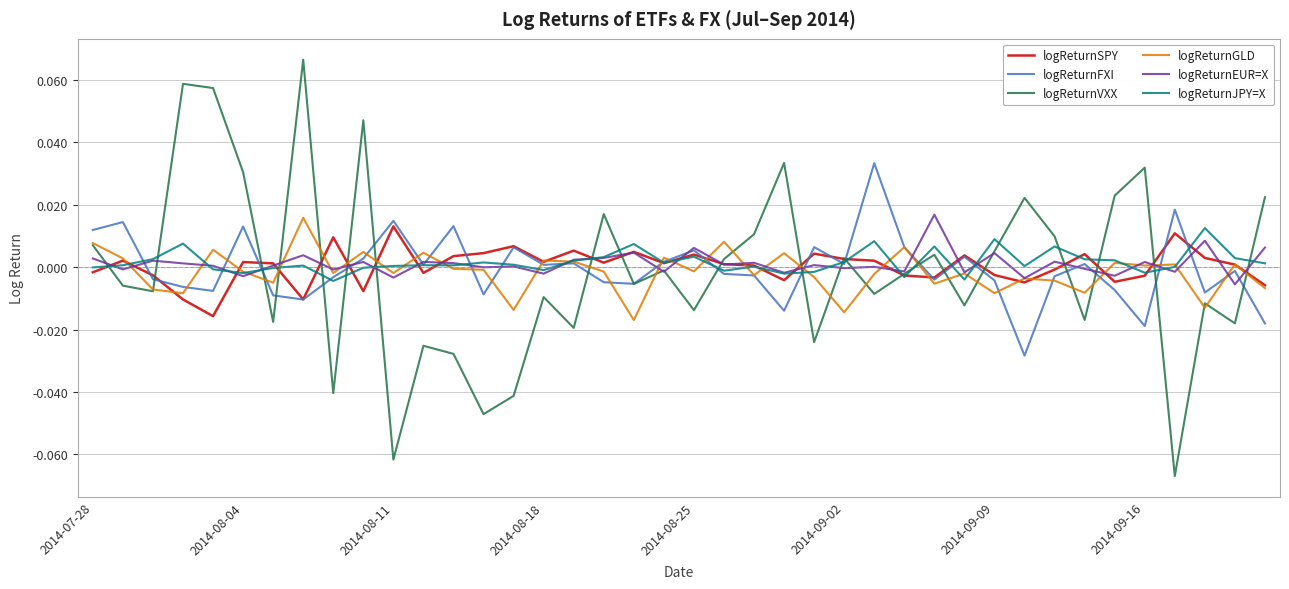

True or false: logReturnFXI has a value of 0.0 at 2014-09-02.

True